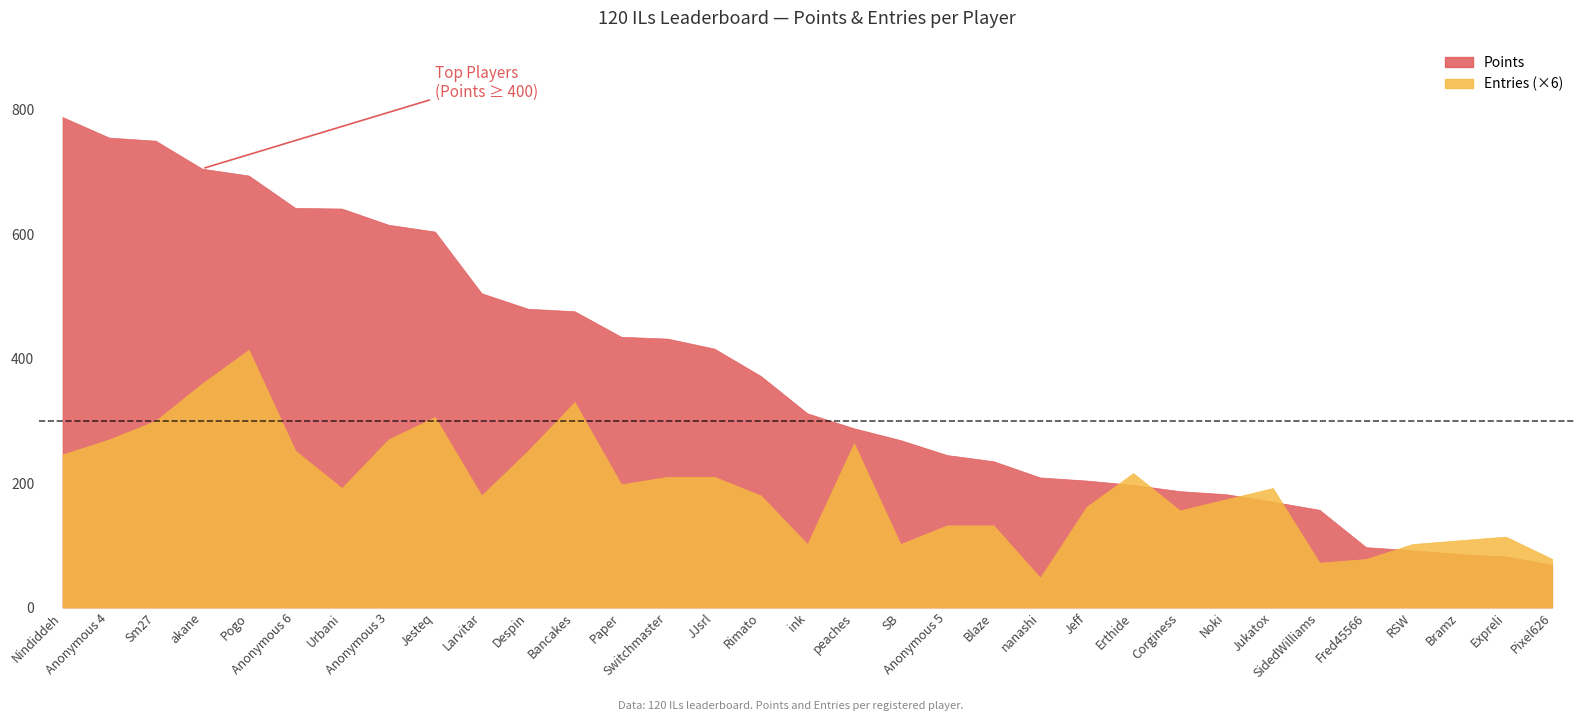

Reading left to right, list all the values displayed in this chart.

Points: 788	755	750	705	694	642	641	615	604	505	480	476	435	432	416	372	312	288	269	245	235	209	204	197	187	182	170	157	97	92	86	82	69
Entries: 41	45	50	60	69	42	32	45	51	30	42	55	33	35	35	30	17	44	17	22	22	8	27	36	26	29	32	12	13	17	18	19	13